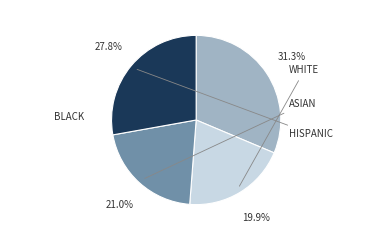

Is there any slice that represents more than half of the pie?

No